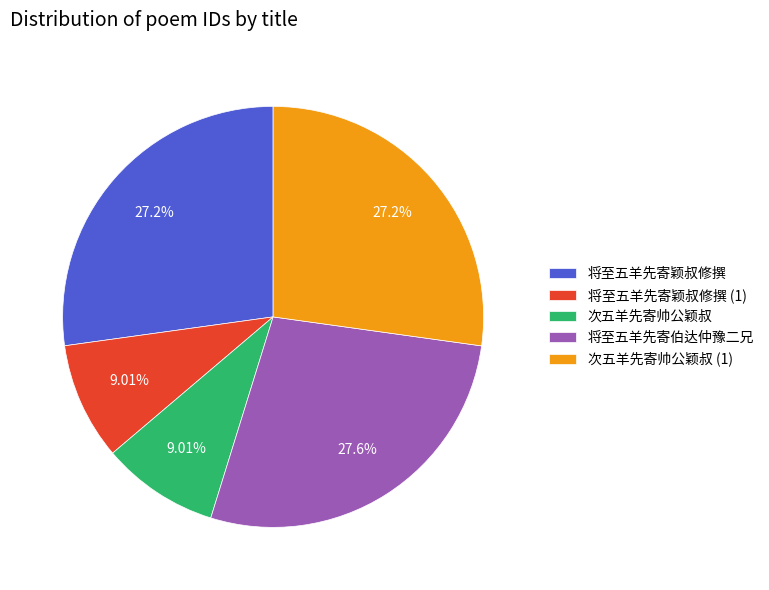

Between 将至五羊先寄伯达仲豫二兄 and 次五羊先寄帅公颖叔, which is larger?

将至五羊先寄伯达仲豫二兄